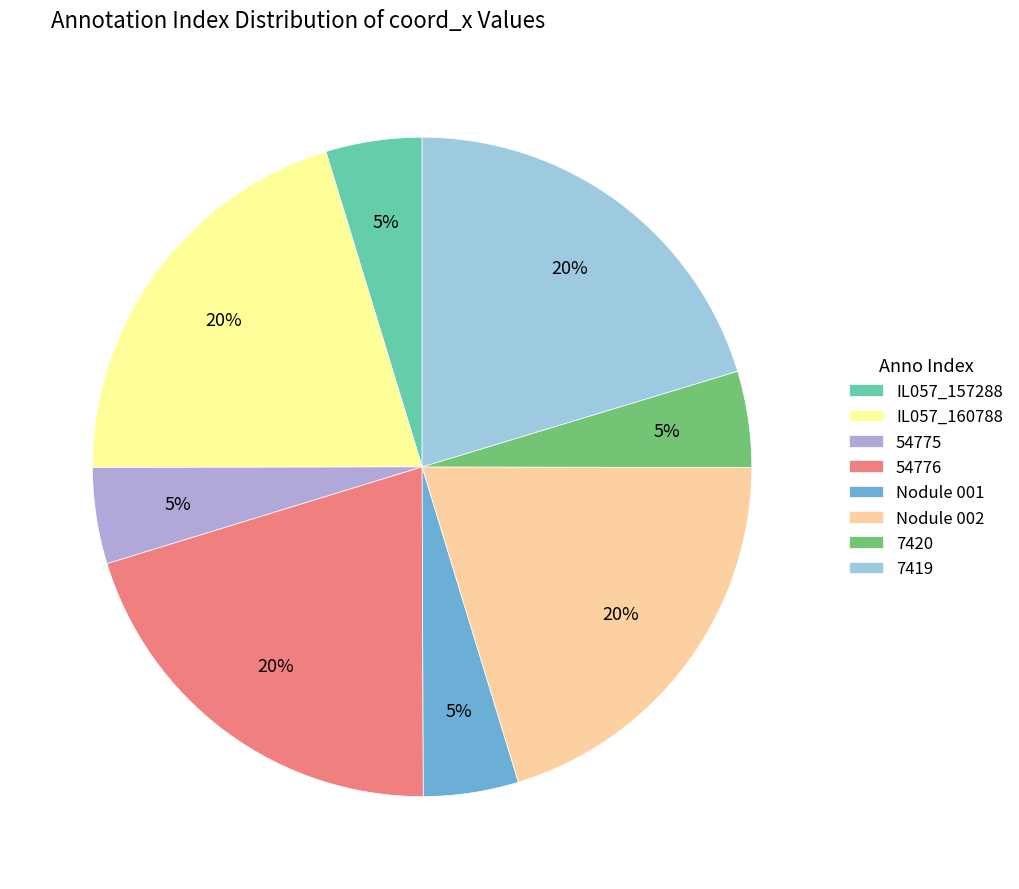

Do 54776 and IL057_160788 together represent more than half of the pie?

No